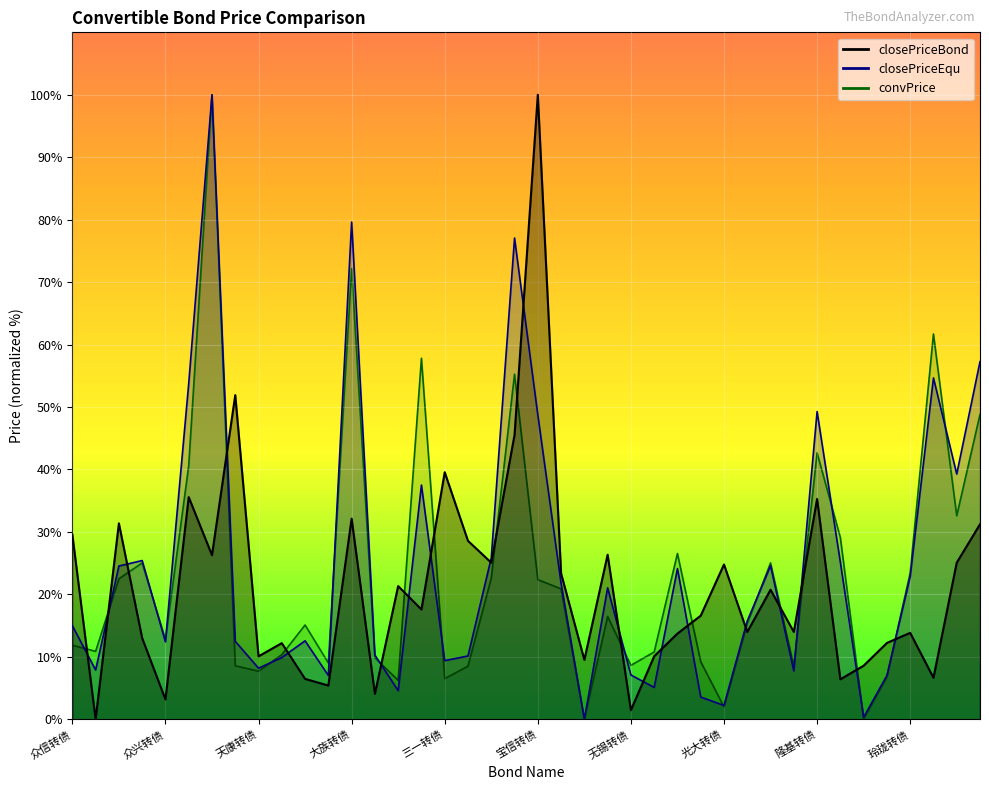

Which series changed the most between 三一转债 and 林洋转债?

closePriceBond